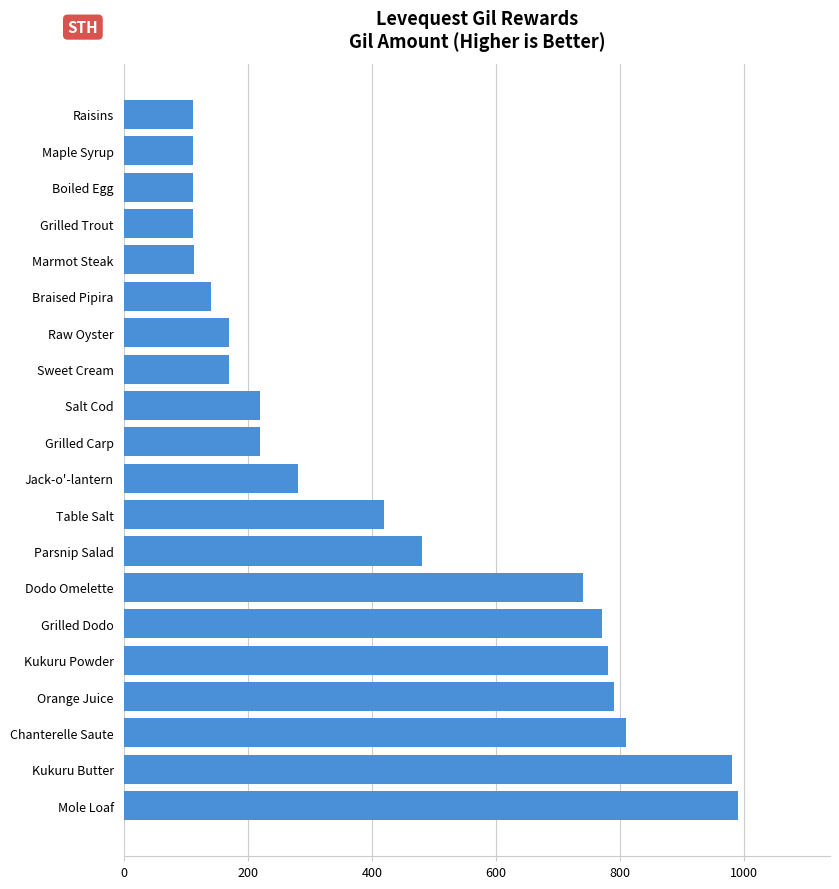

What is the average value?

426